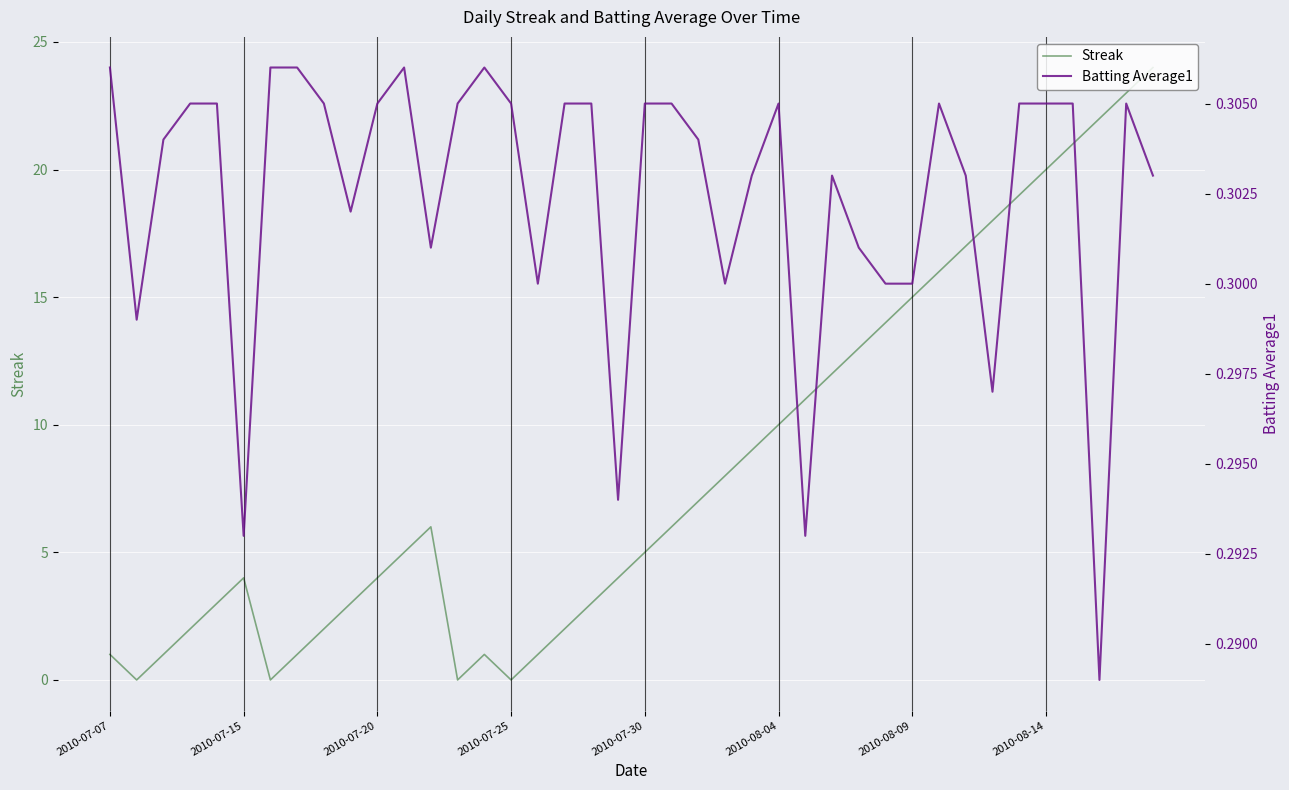

Is this an area chart (filled region under the line)?

No